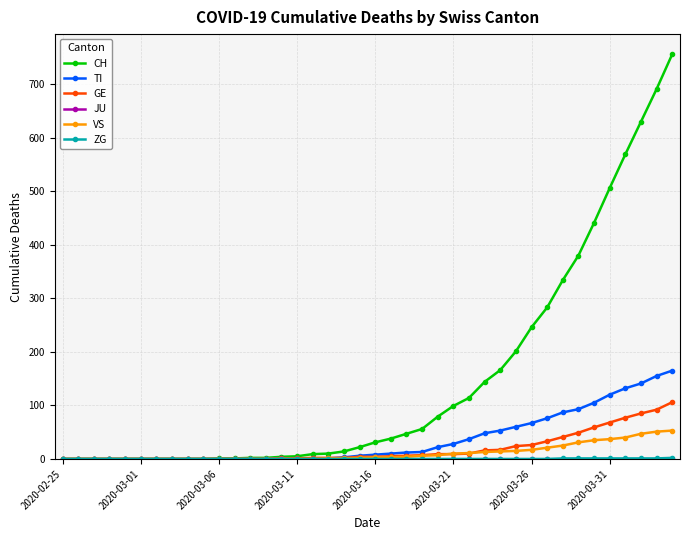

What is the maximum value shown in the chart?

756